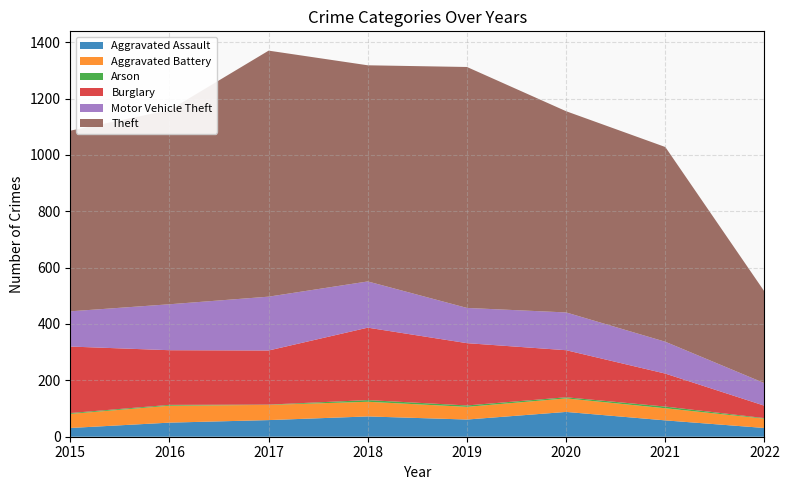

Reading left to right, extract all data points from this chart.

Aggravated Assault: 2015=31	2016=50	2017=59	2018=72	2019=61	2020=88	2021=58	2022=31
Aggravated Battery: 2015=50	2016=60	2017=54	2018=52	2019=45	2020=48	2021=43	2022=33
Arson: 2015=3	2016=3	2017=1	2018=6	2019=5	2020=4	2021=6	2022=2
Burglary: 2015=236	2016=194	2017=192	2018=257	2019=221	2020=167	2021=117	2022=44
Motor Vehicle Theft: 2015=125	2016=163	2017=191	2018=164	2019=125	2020=134	2021=113	2022=80
Theft: 2015=641	2016=689	2017=873	2018=767	2019=855	2020=714	2021=691	2022=325